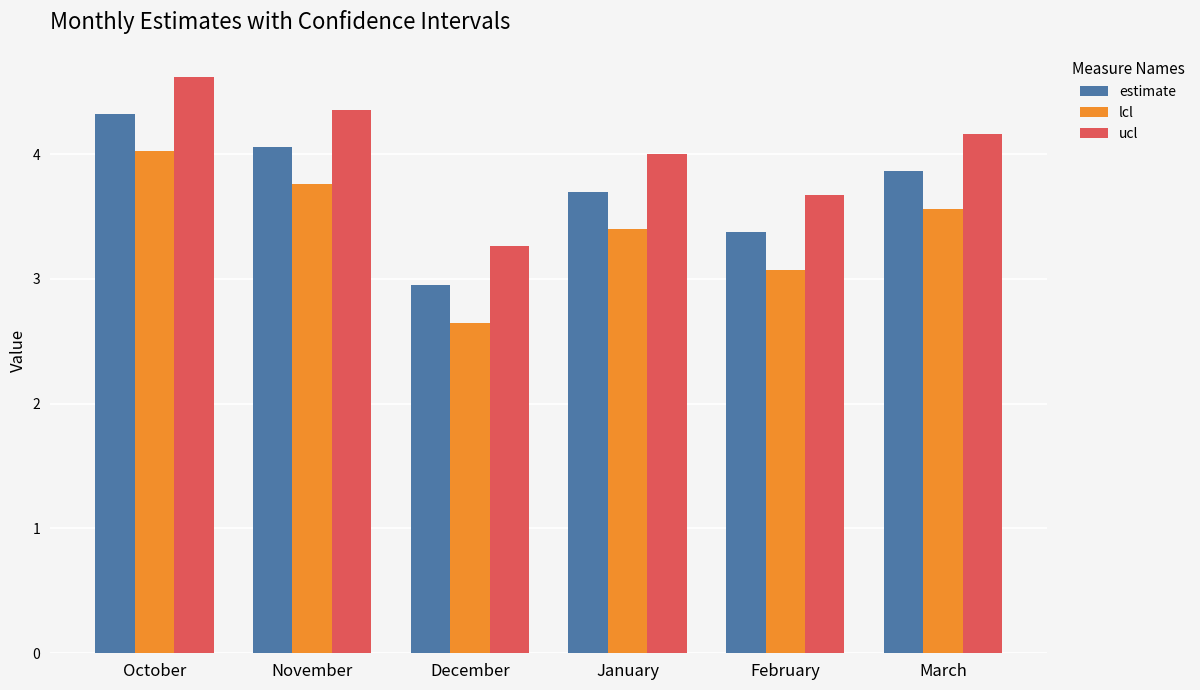

What is the difference between the highest and lowest values at December?

0.6